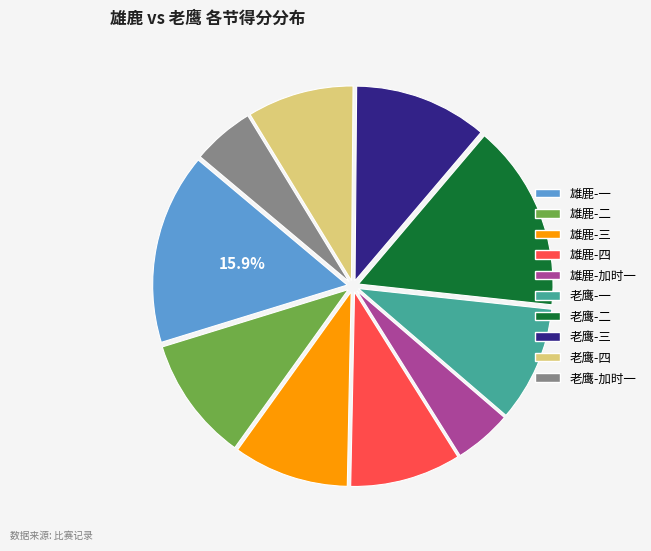

Is there a majority slice in this chart?

No